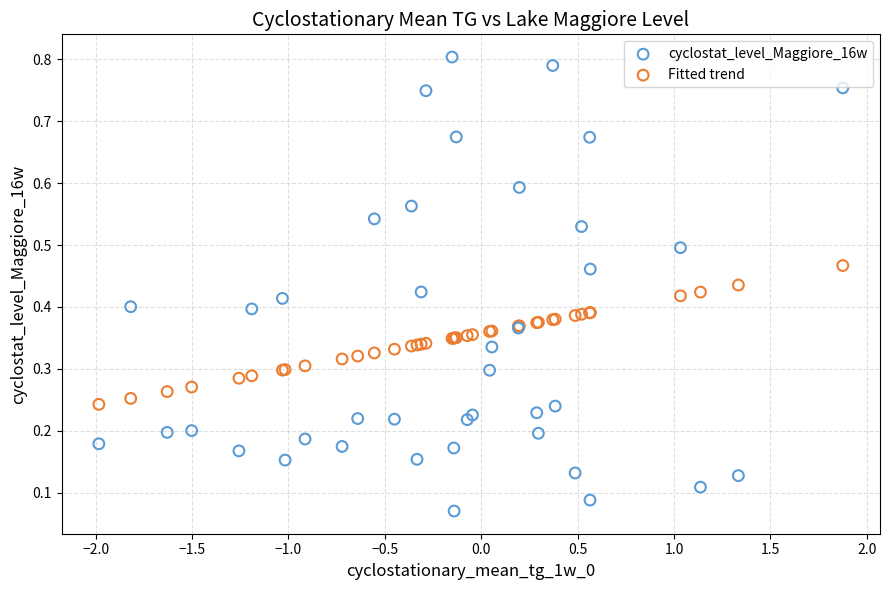

What are all the series names shown in the legend?

cyclostat_level_Maggiore_16w, Fitted trend